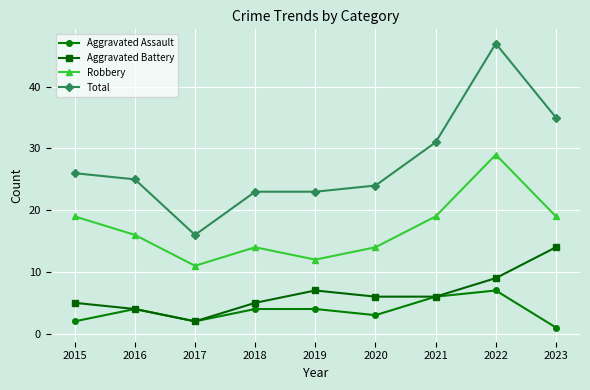

True or false: Aggravated Assault has more than 0 interior local peaks.

True